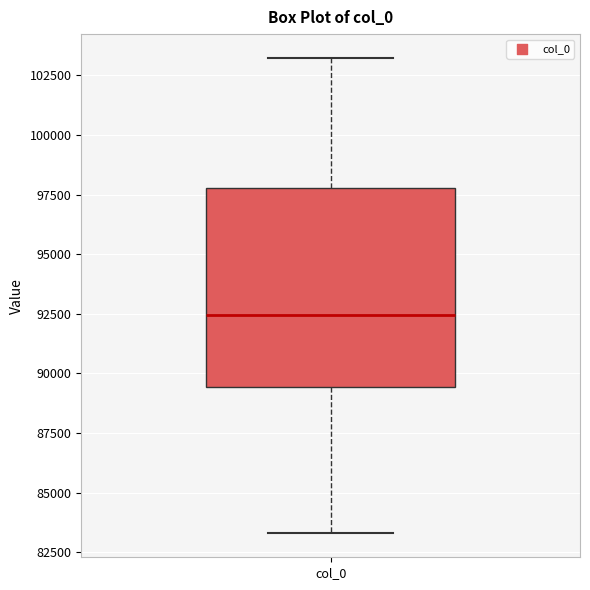

Transcribe this box plot: give where the median line is, the range the box spans, and where the two whiskers end, as read against the y-axis. The values are not printed on the chart, so give them approximately, as read against the axis.

median 92500, box 89500 to 98000, whiskers 83500 to 103000